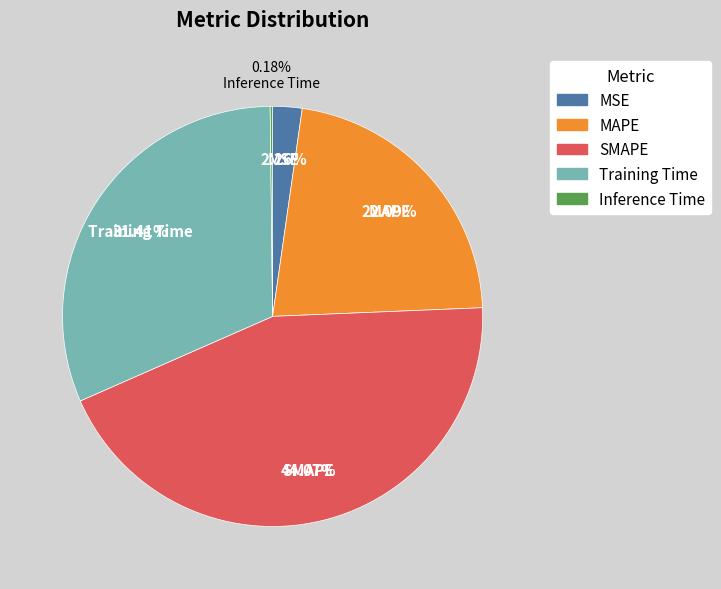

To the nearest percent, what is the difference between the largest and smallest slice percentages?

44%